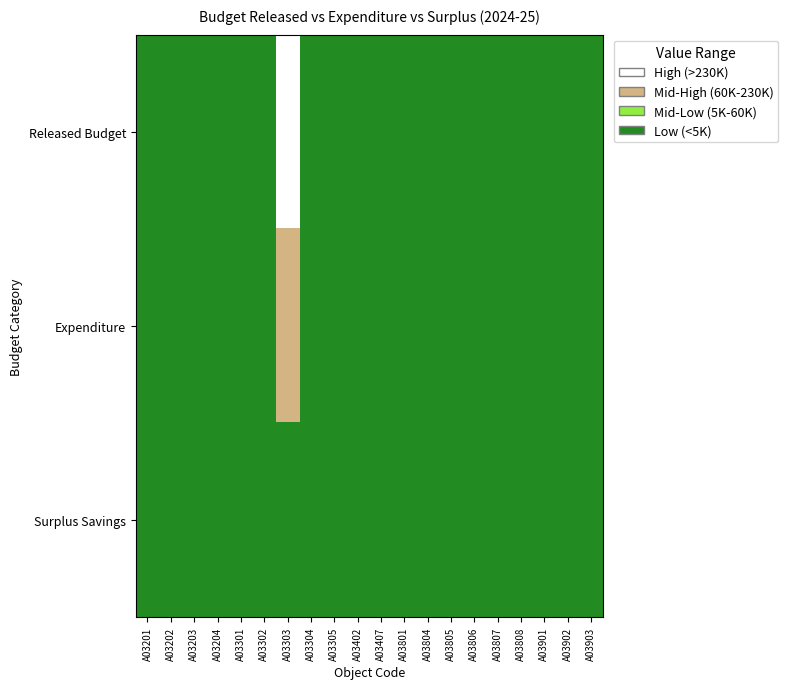

Which series has the largest range (max minus min)?

Released Budget